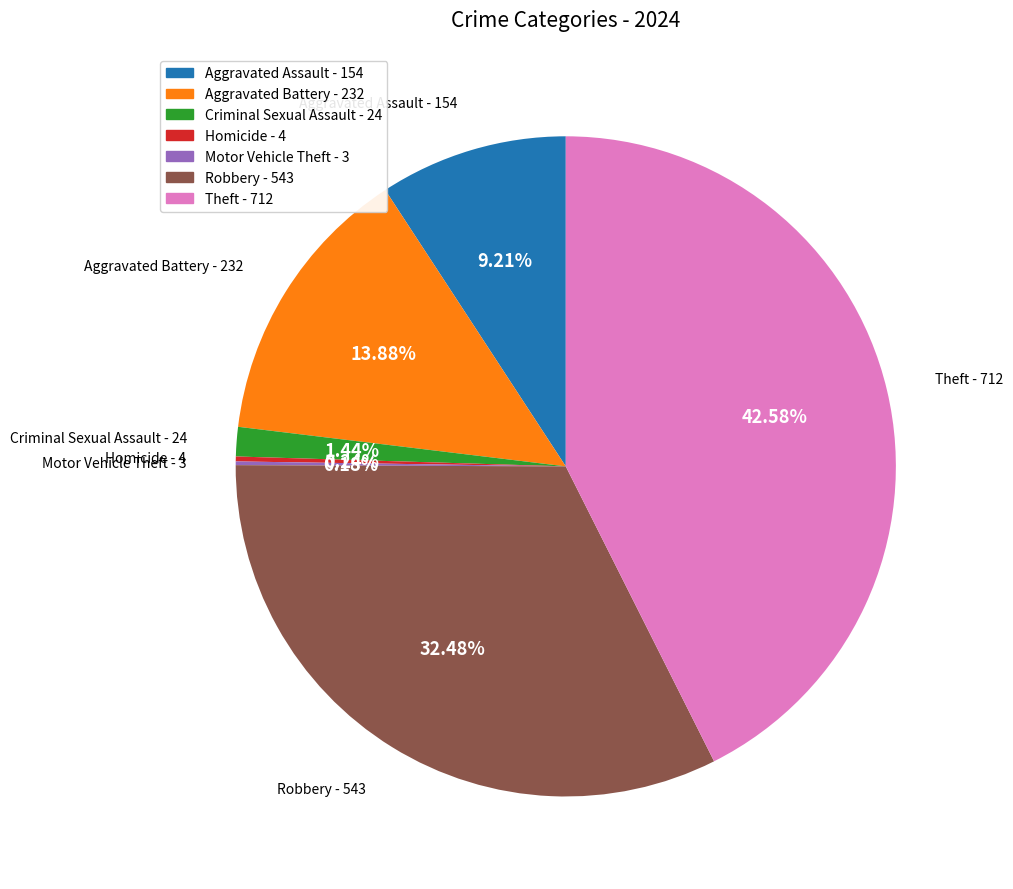

To the nearest percent, what is the combined percentage of Theft and Robbery?

75%